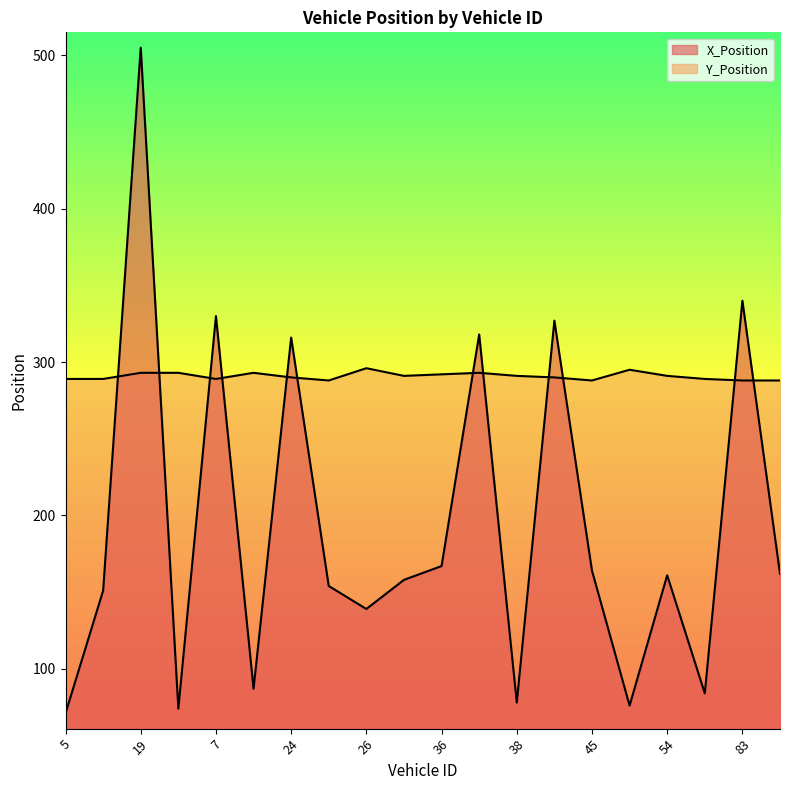

What is the label of the 12th point from the right?

26